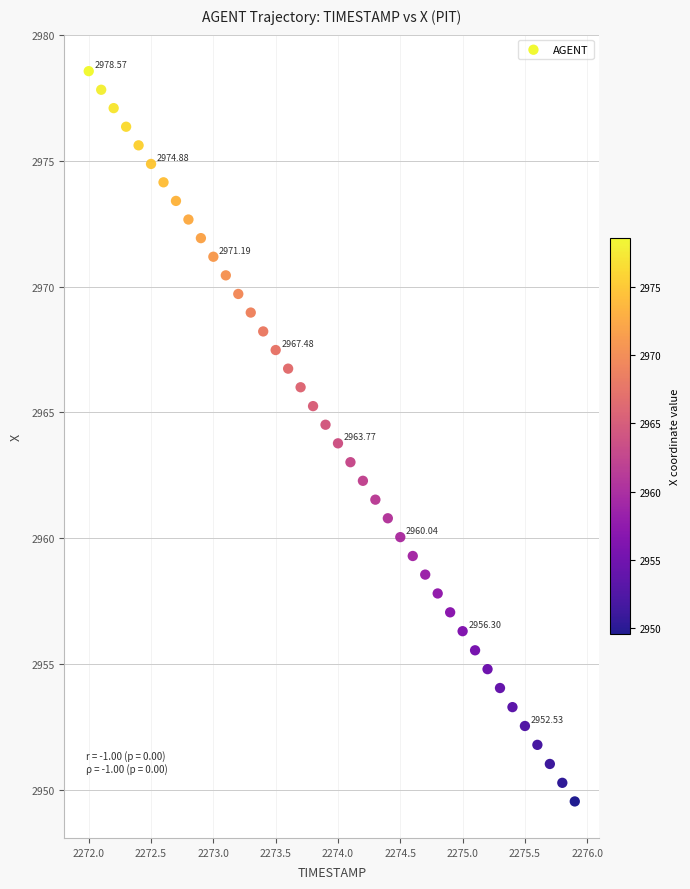

What is the range of X values (max minus min)?

3.9